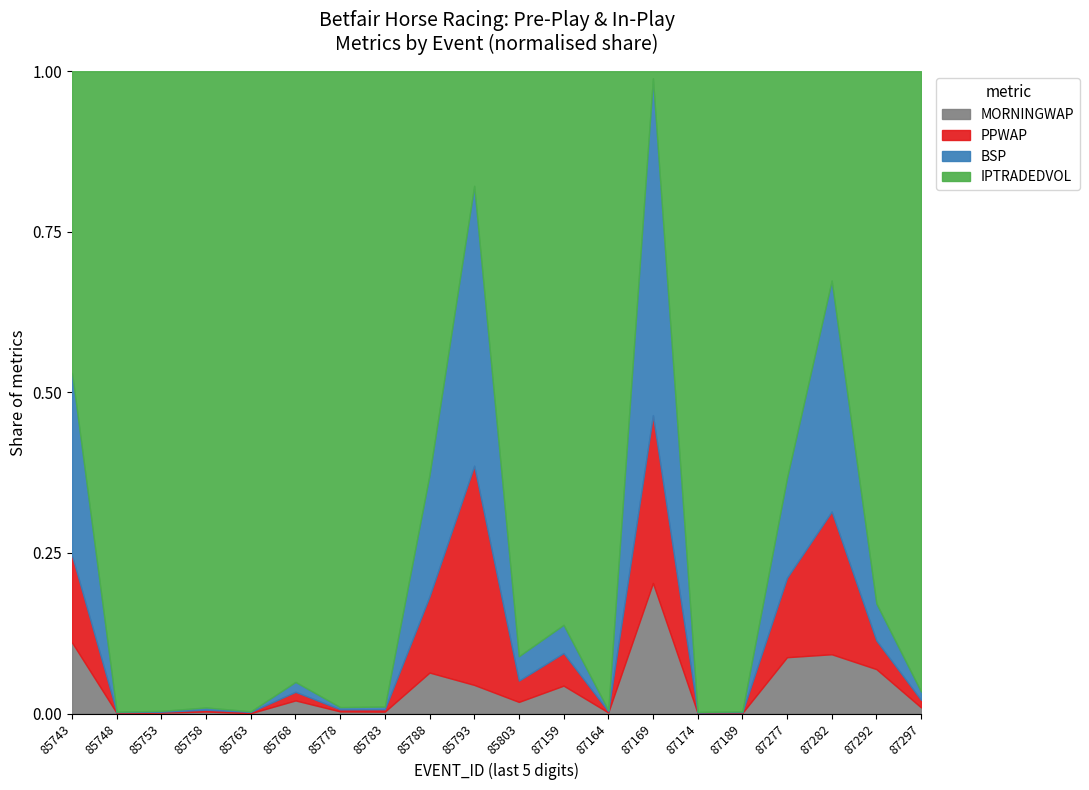

Reading left to right, extract all data points from this chart.

MORNINGWAP: 152985743=10.5	152985748=1.8	152985753=2.4	152985758=3.9	152985763=2.1	152985768=5.1	152985778=3.2	152985783=2.5	152985788=7.5	152985793=1.0	152985803=2.0	152987159=5.0	152987164=1.3	152987169=18.6	152987174=2.4	152987189=1.9	152987277=28.0	152987282=4.1	152987292=5.3	152987297=2.0
PPWAP: 152985743=12.8	152985748=3.0	152985753=2.2	152985758=3.4	152985763=7.6	152985768=3.3	152985778=3.2	152985783=3.2	152985788=13.9	152985793=7.7	152985803=3.7	152987159=5.9	152987164=1.5	152987169=23.9	152987174=2.3	152987189=2.7	152987277=39.5	152987282=9.9	152987292=3.4	152987297=2.4
BSP: 152985743=27.0	152985748=1.6	152985753=2.1	152985758=4.2	152985763=3.4	152985768=3.8	152985778=3.3	152985783=3.5	152985788=22.2	152985793=9.8	152985803=4.2	152987159=5.1	152987164=1.6	152987169=48.0	152987174=2.2	152987189=2.9	152987277=49.6	152987282=16.0	152987292=4.4	152987297=2.7
IPTRADEDVOL: 152985743=44.6	152985748=2150.6	152985753=1577.4	152985758=1199.8	152985763=3764.1	152985768=237.3	152985778=954.0	152985783=832.3	152985788=73.6	152985793=4.0	152985803=100.7	152987159=100.0	152987164=788.4	152987169=1.0	152987174=2705.9	152987189=2246.5	152987277=202.0	152987282=14.5	152987292=62.9	152987297=201.1